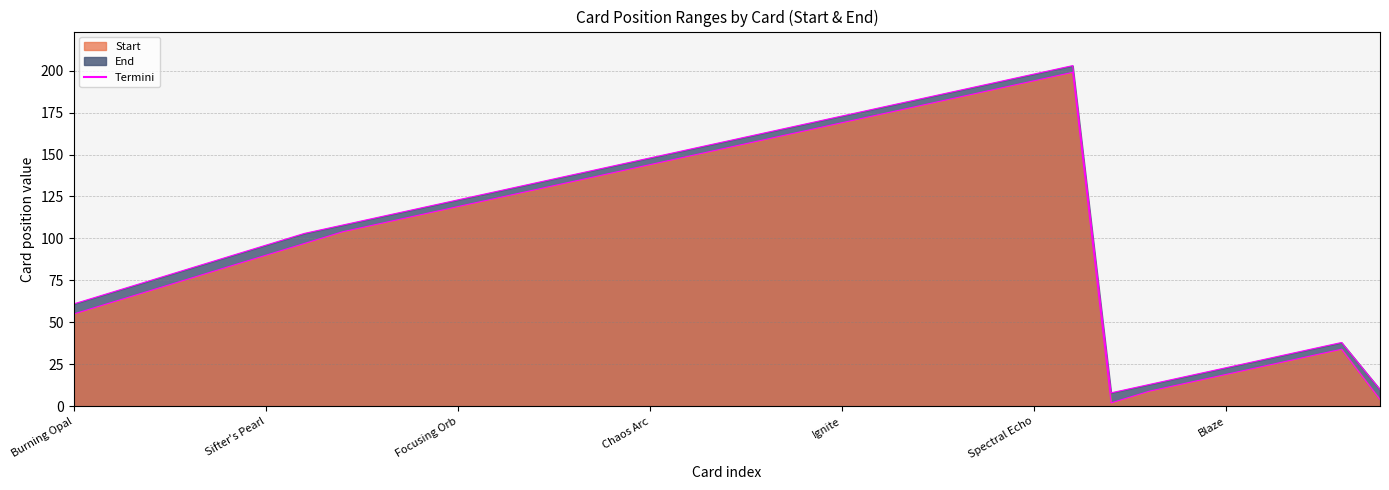

Does the chart display data point markers on the line(s)?

No